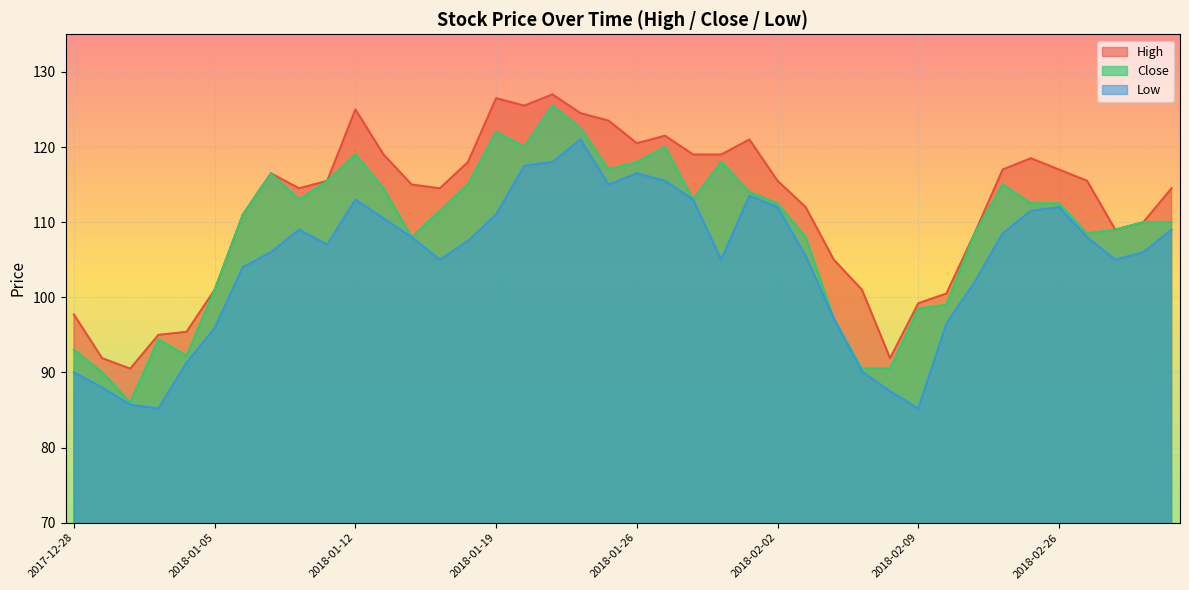

The value of High at 2018-01-31 is 119.0. True or false?

True